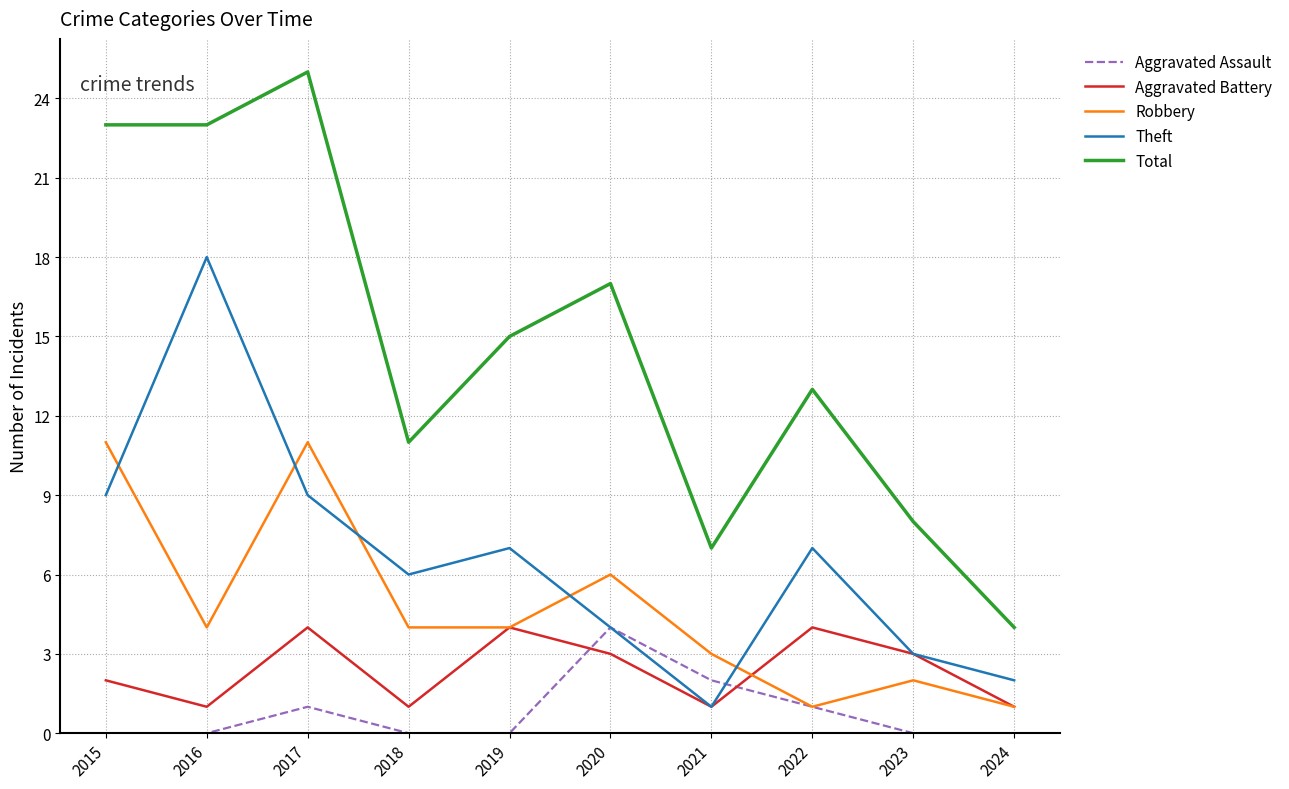

What is the difference between the maximum and second lowest values in the Aggravated Battery series?

3